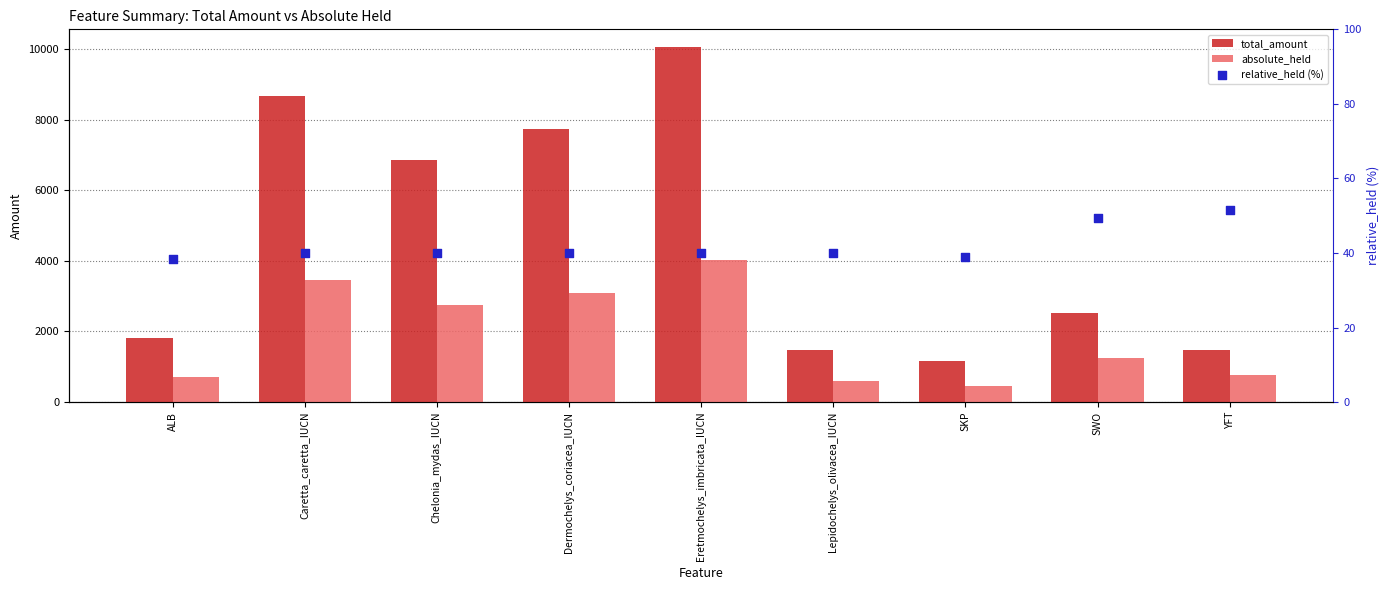

Which series contains the lowest Y value?

relative_held (%)